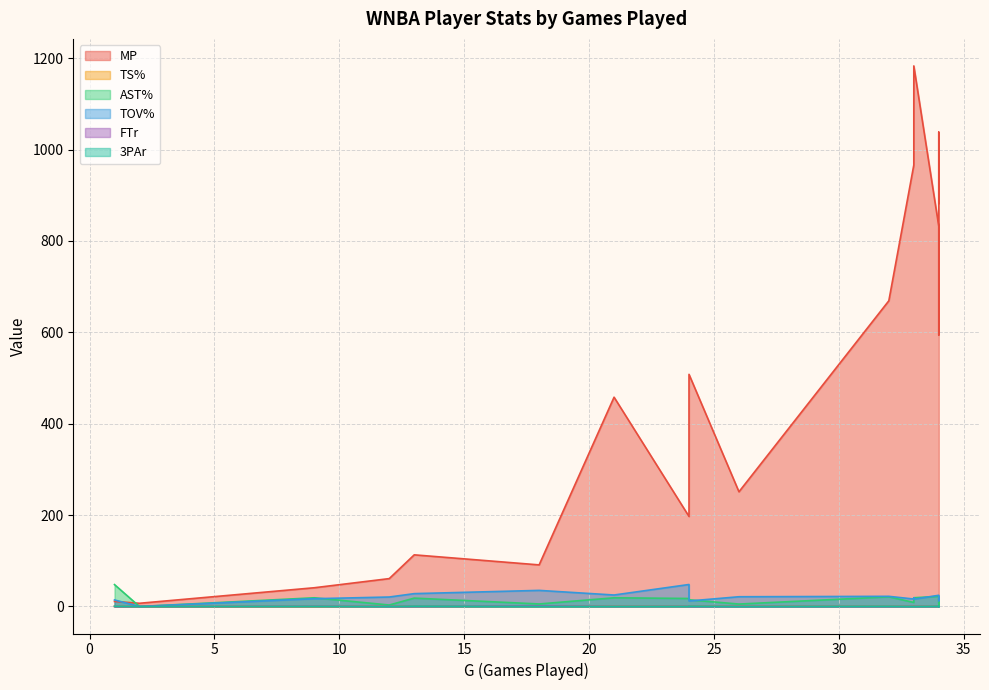

What is the average value of the 3PAr series?

0.2